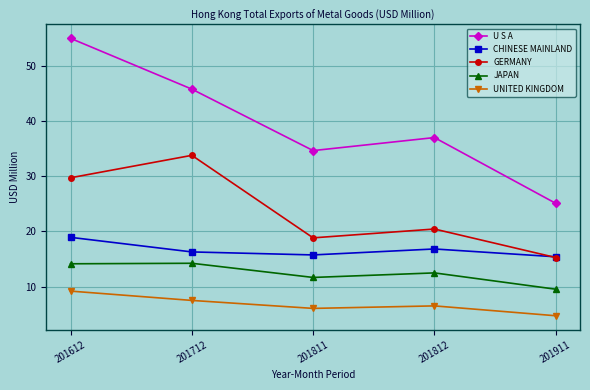

What is the highest value of the U S A series?

54.9